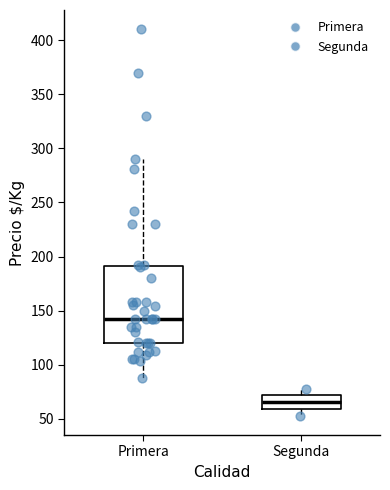

Where is the lower edge of the box for Segunda on the y-axis? The values are not printed on the chart, so give them approximately, as read against the axis.

60